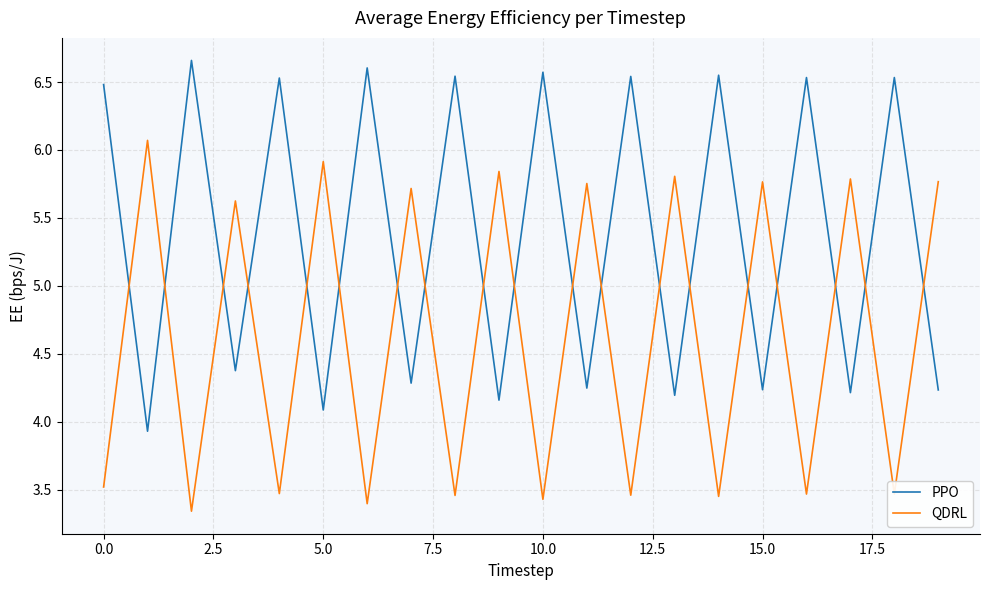

List the series in order of their overall mean, lowest first.

QDRL, PPO